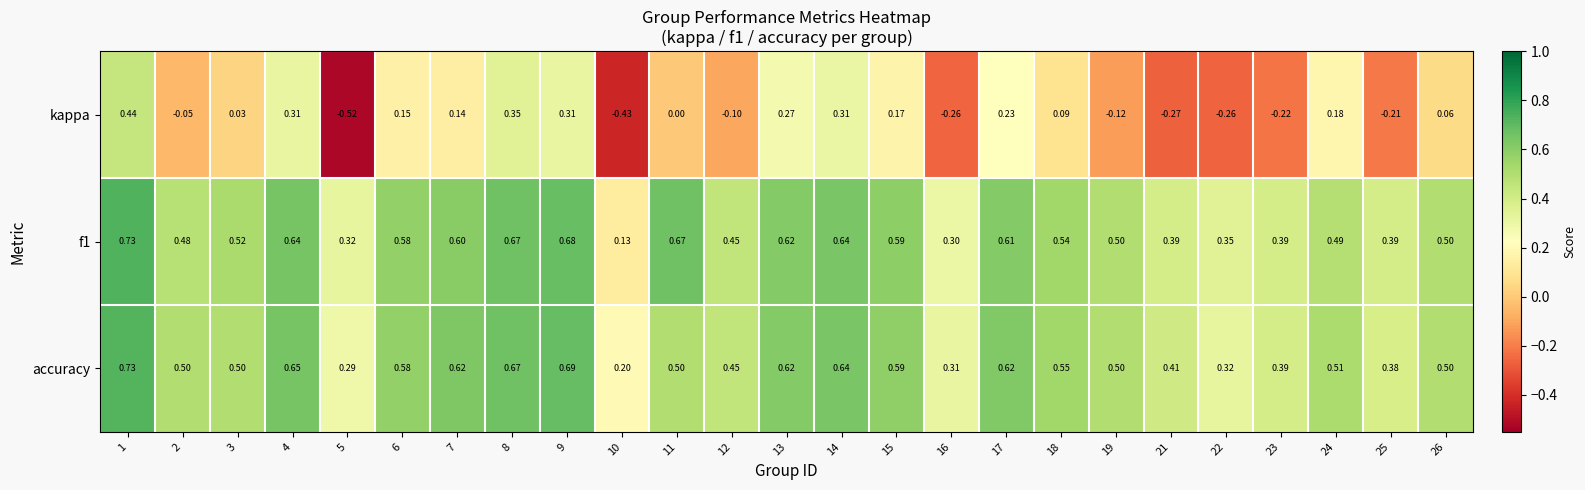

Is the value of accuracy at 26 greater than the value of f1 at 6?

No